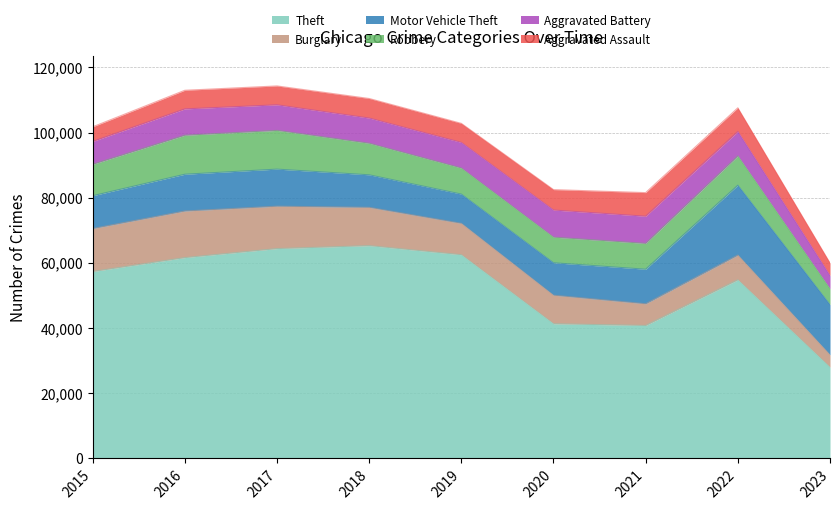

List the labels in order of Motor Vehicle Theft value, smallest first.

2019, 2020, 2018, 2015, 2021, 2016, 2017, 2023, 2022